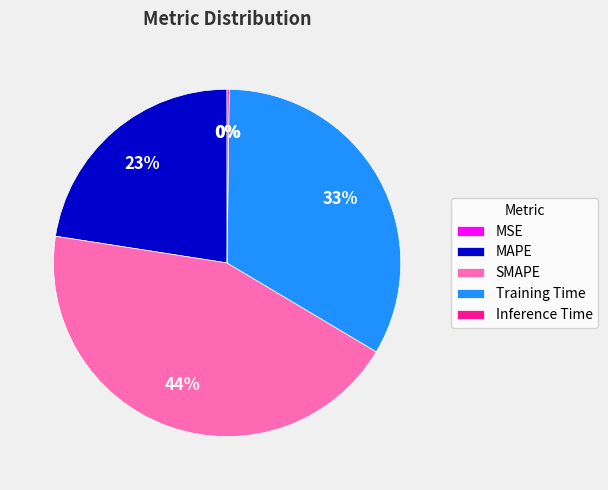

The MAPE slice represents 12% of the pie. True or false?

False